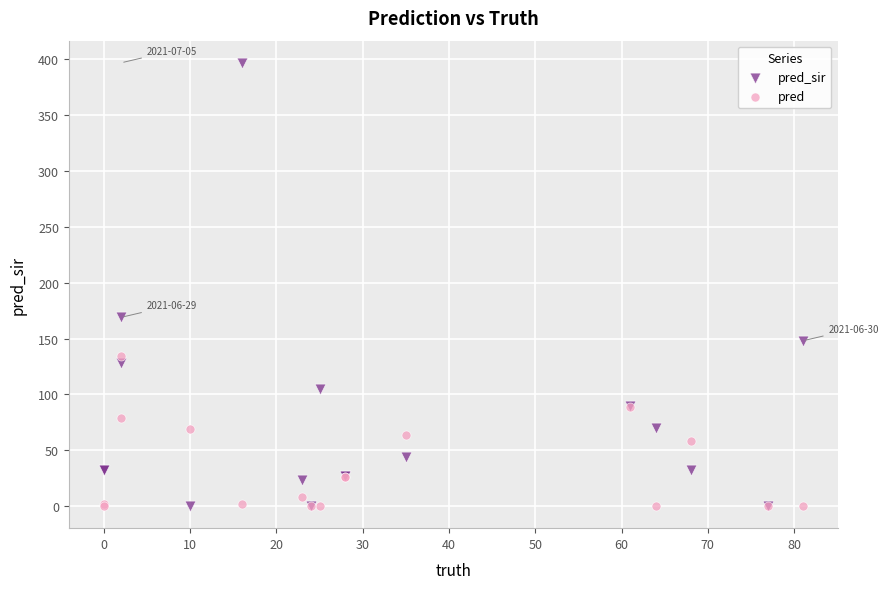

In the pred_sir series, what Y value is closest to 198?

169.0